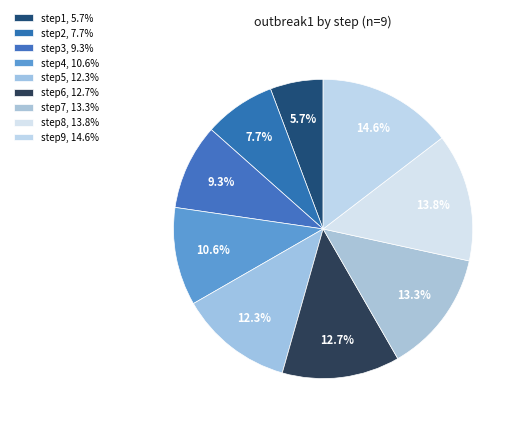

To the nearest percent, what percentage of the pie is step4?

11%